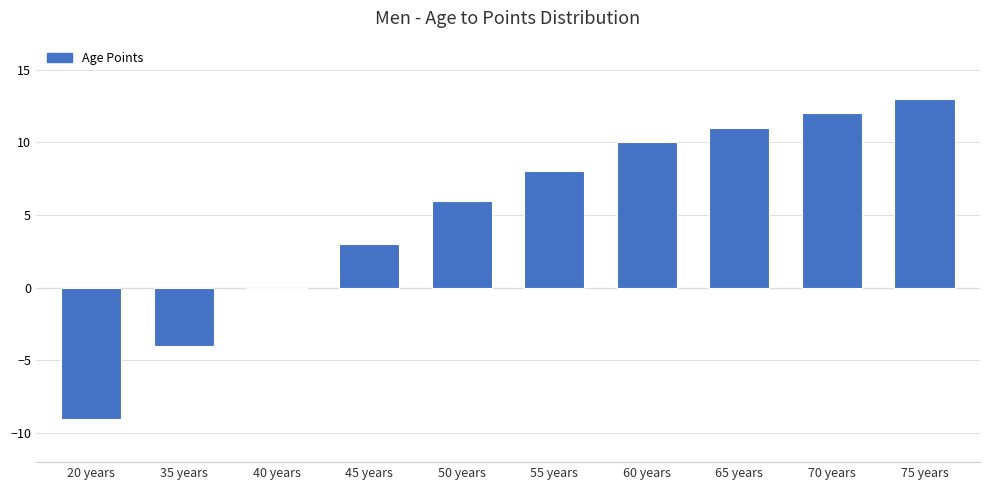

At which label is the value closest to 2?

45 years